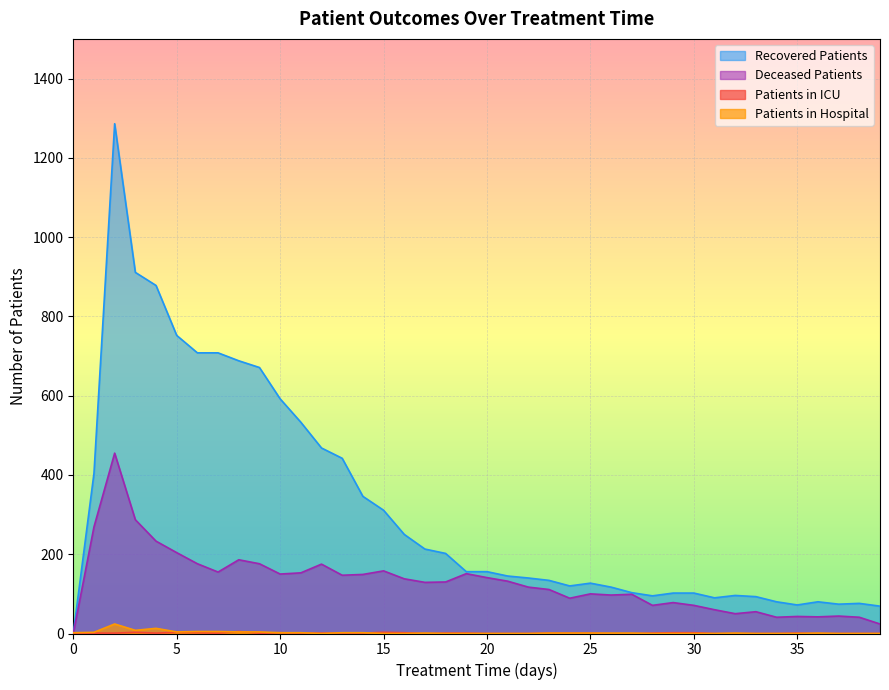

What is the value of the patients_in_icu point at the 6th from the left?

3